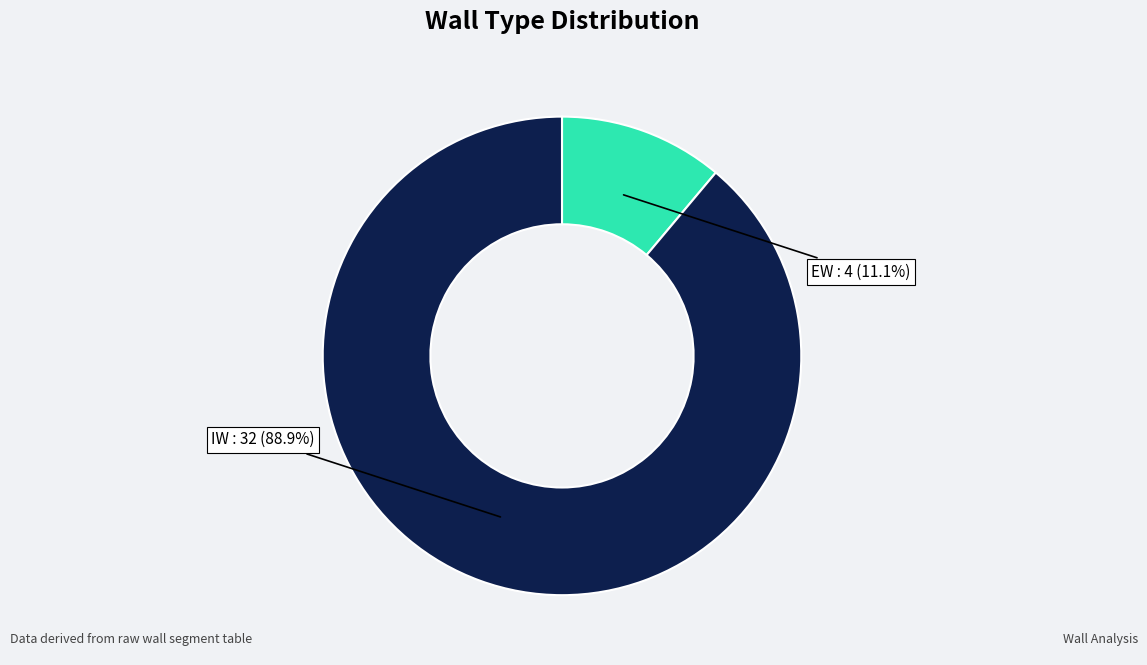

To the nearest percent, what portion does EW represent?

11%